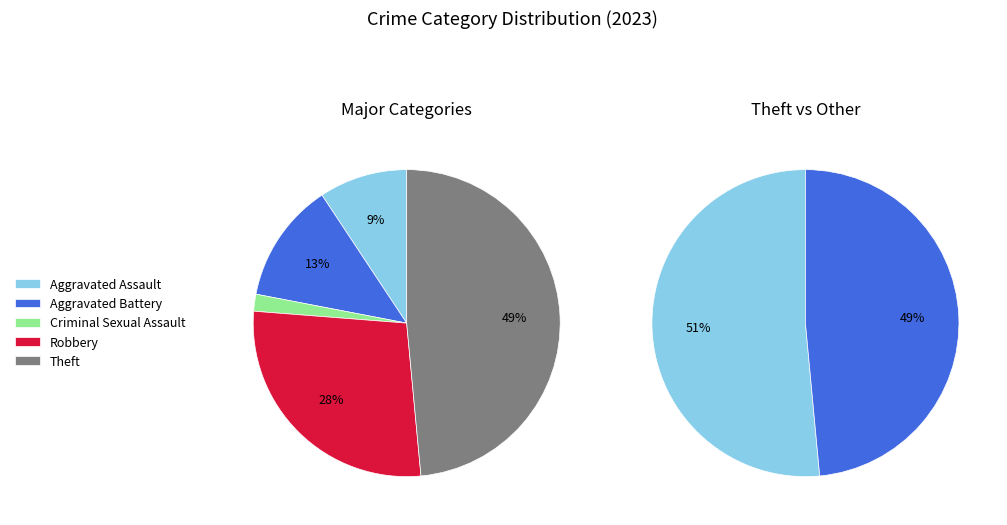

To the nearest percent, what portion does Robbery represent?

28%